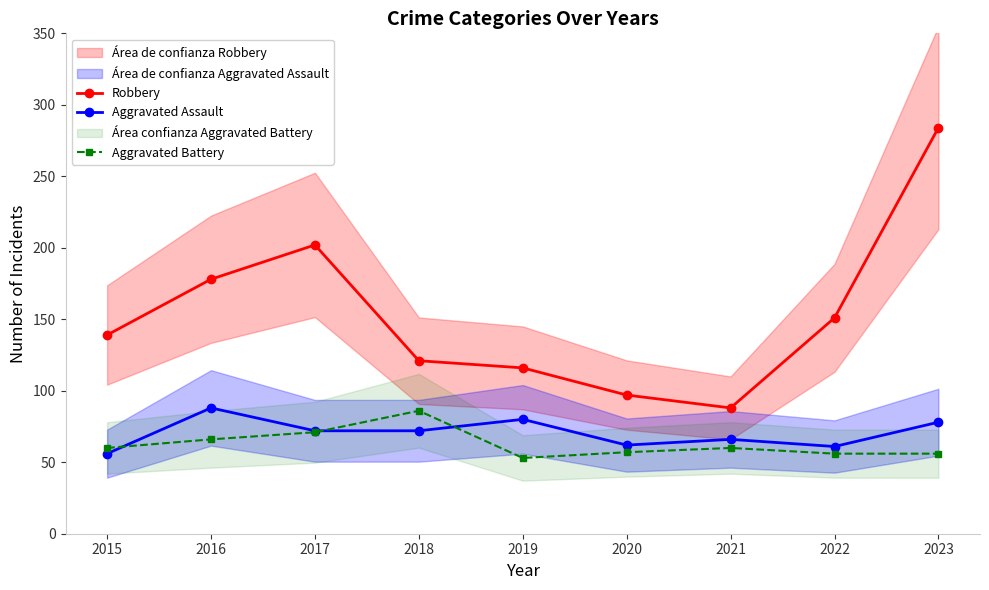

The value of Robbery at 2020 is 20. True or false?

False